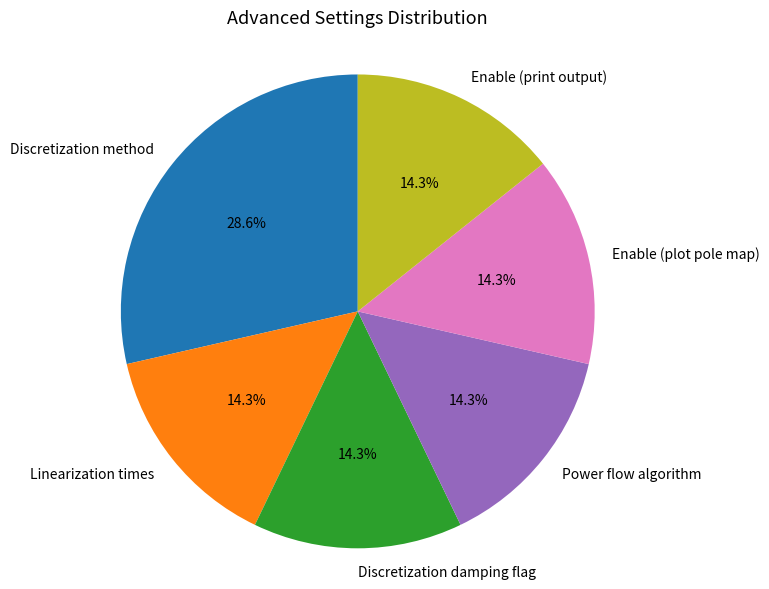

Is the sum of Discretization damping flag and Power flow algorithm greater than half?

No